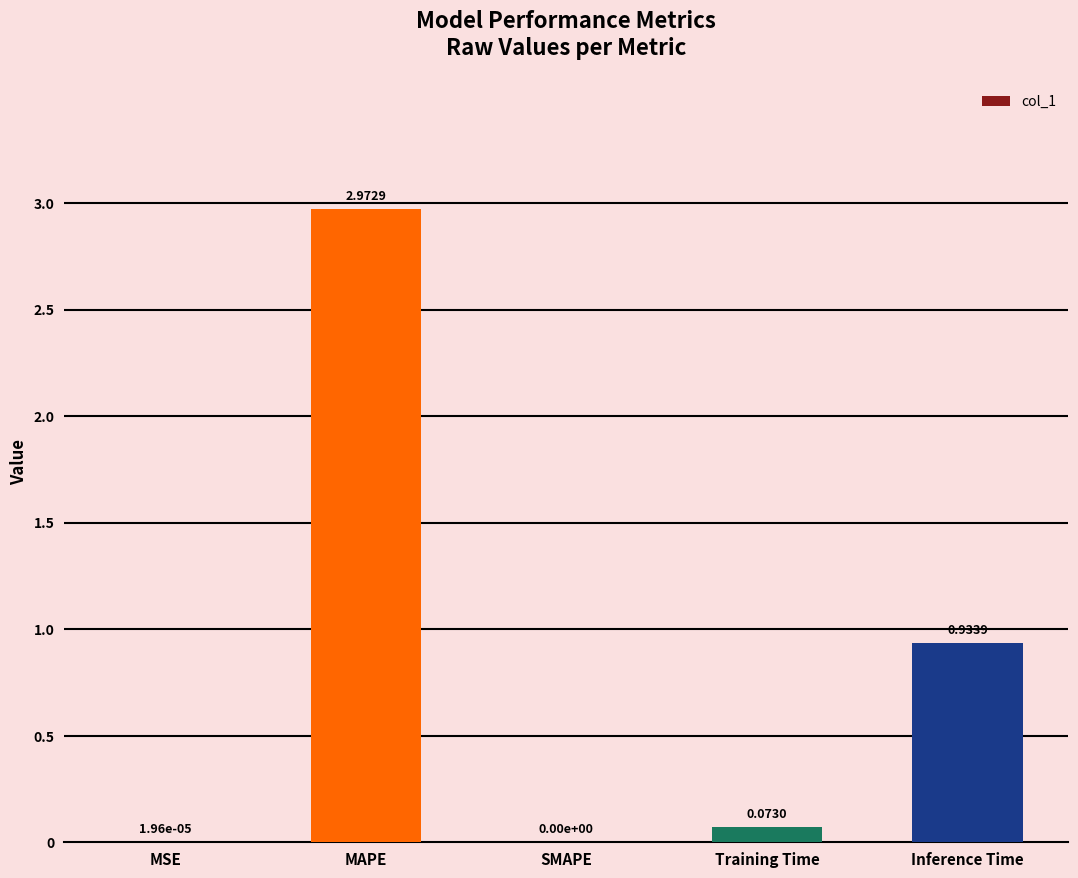

Which has a higher value, MAPE or Training Time?

MAPE